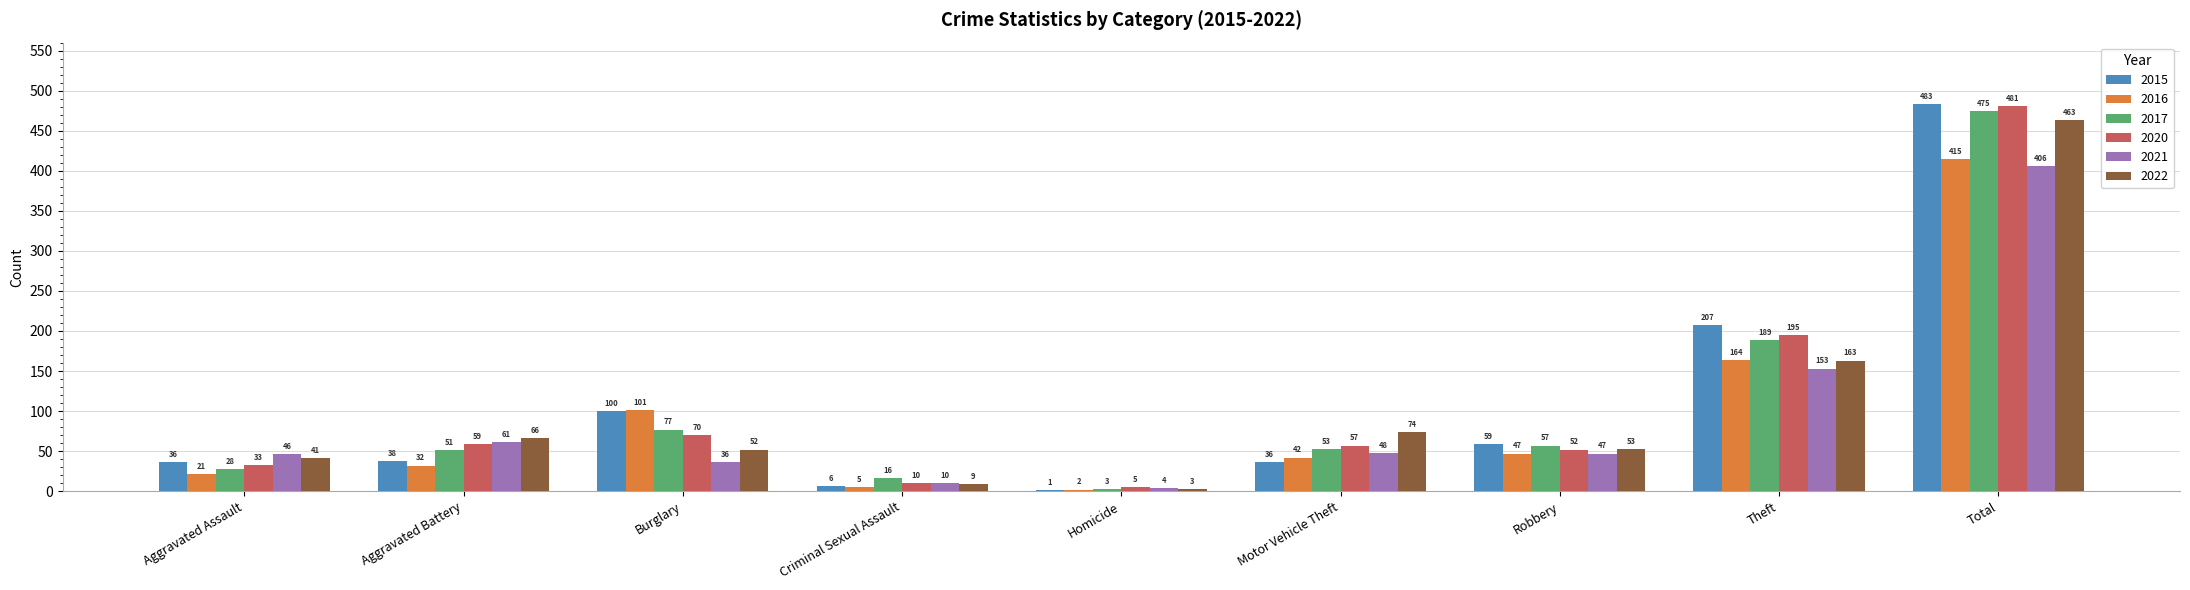

What is the maximum value shown in the chart?

483